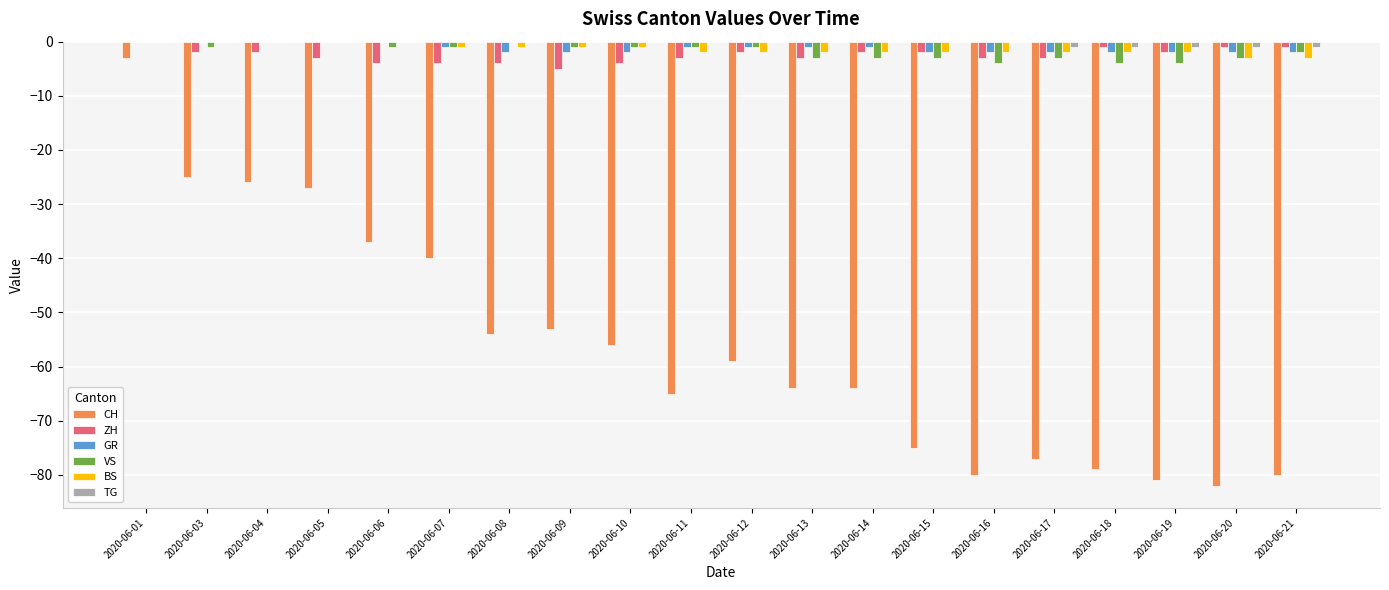

What is the average value of the VS series?

-2